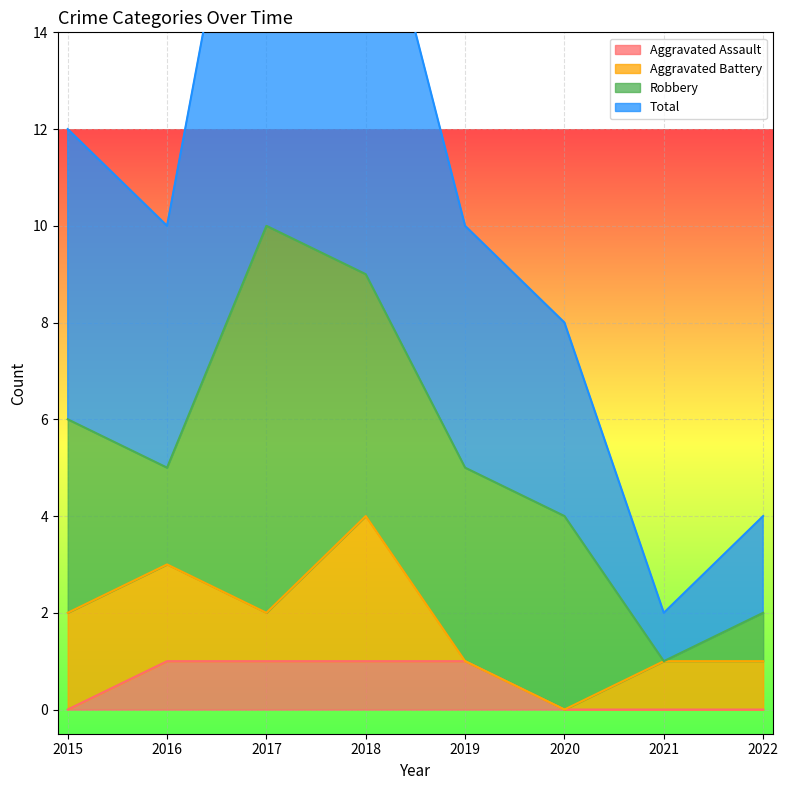

What is the spread (max minus min) of values at 2021?

2